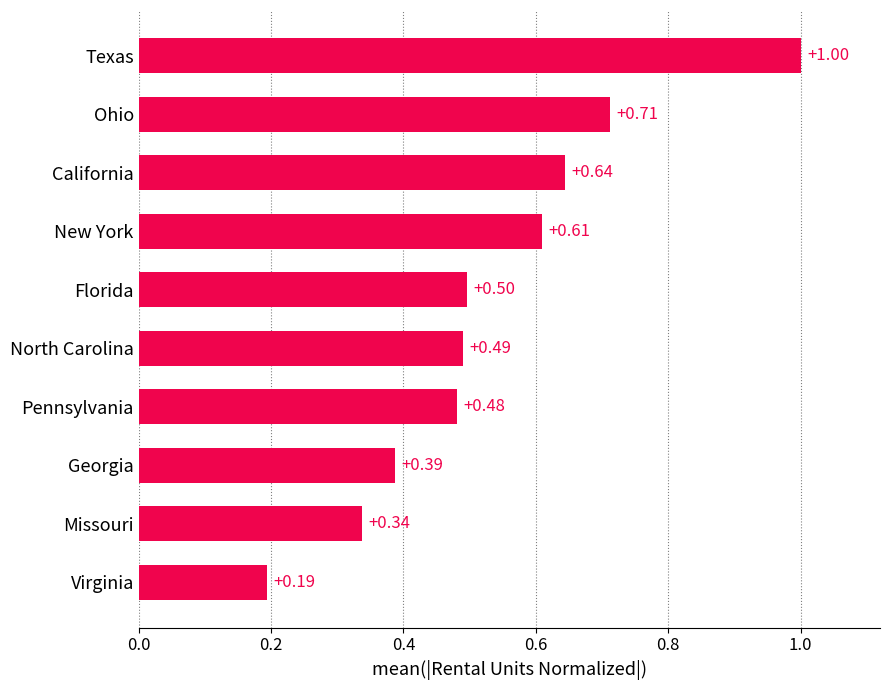

What is the difference between the maximum and minimum values?

0.8